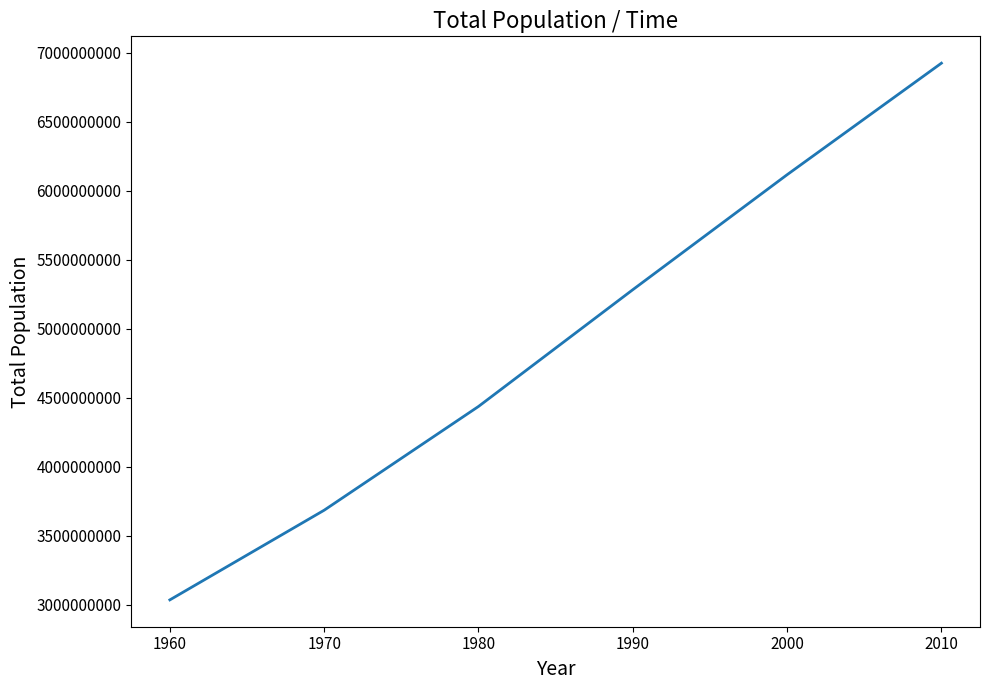

What is the sum of the values at 1980 and 1970?

8121413057